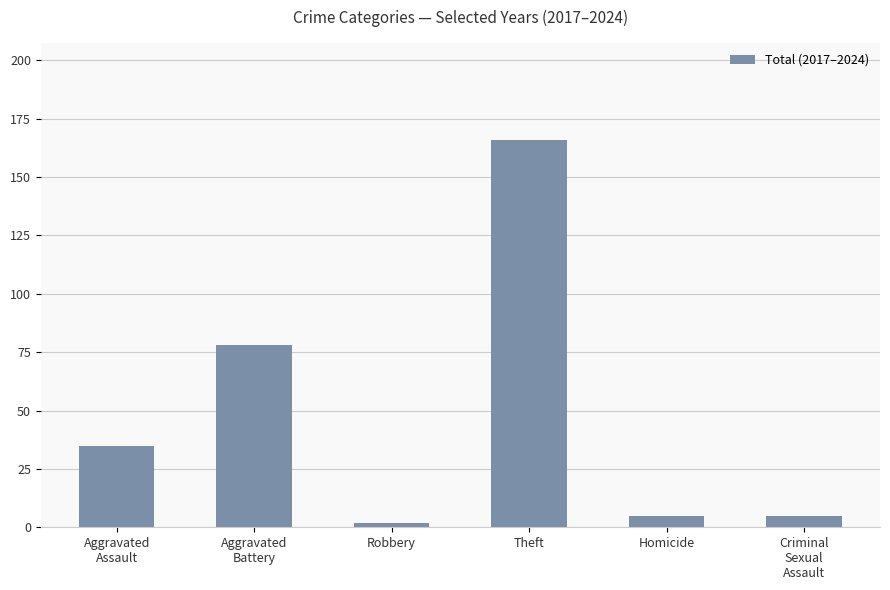

Reading left to right, transcribe all the data shown in this chart.

35	78	2	166	5	5